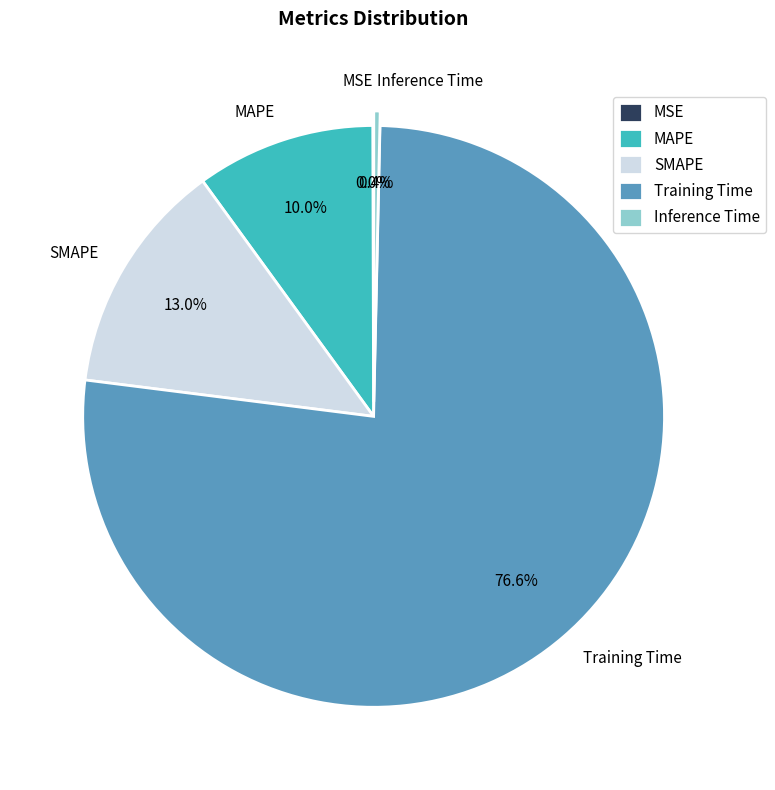

Which category has the biggest portion of the pie?

Training Time